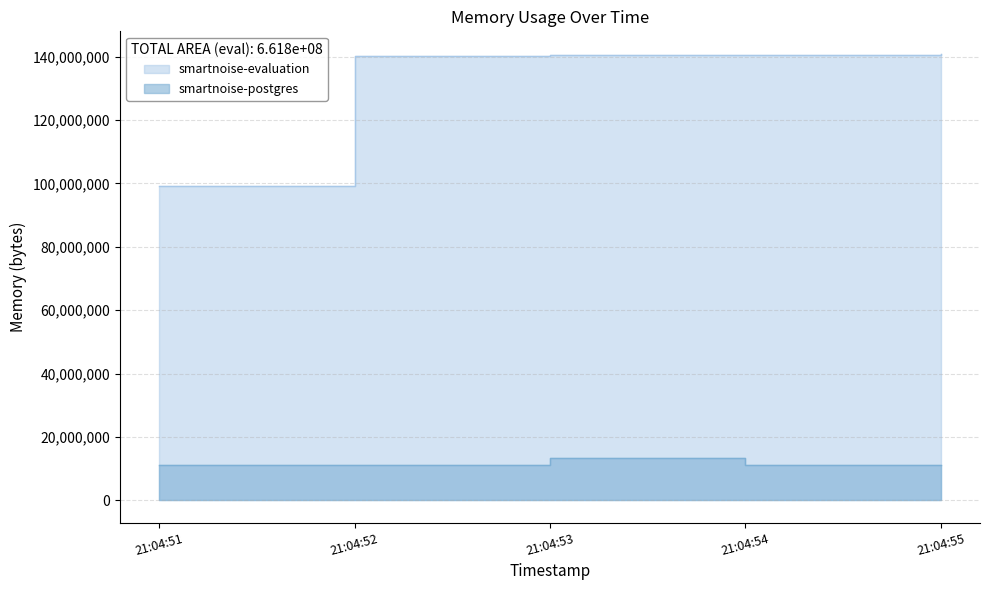

Which category has the lowest value in the smartnoise-evaluation series?

21:04:51